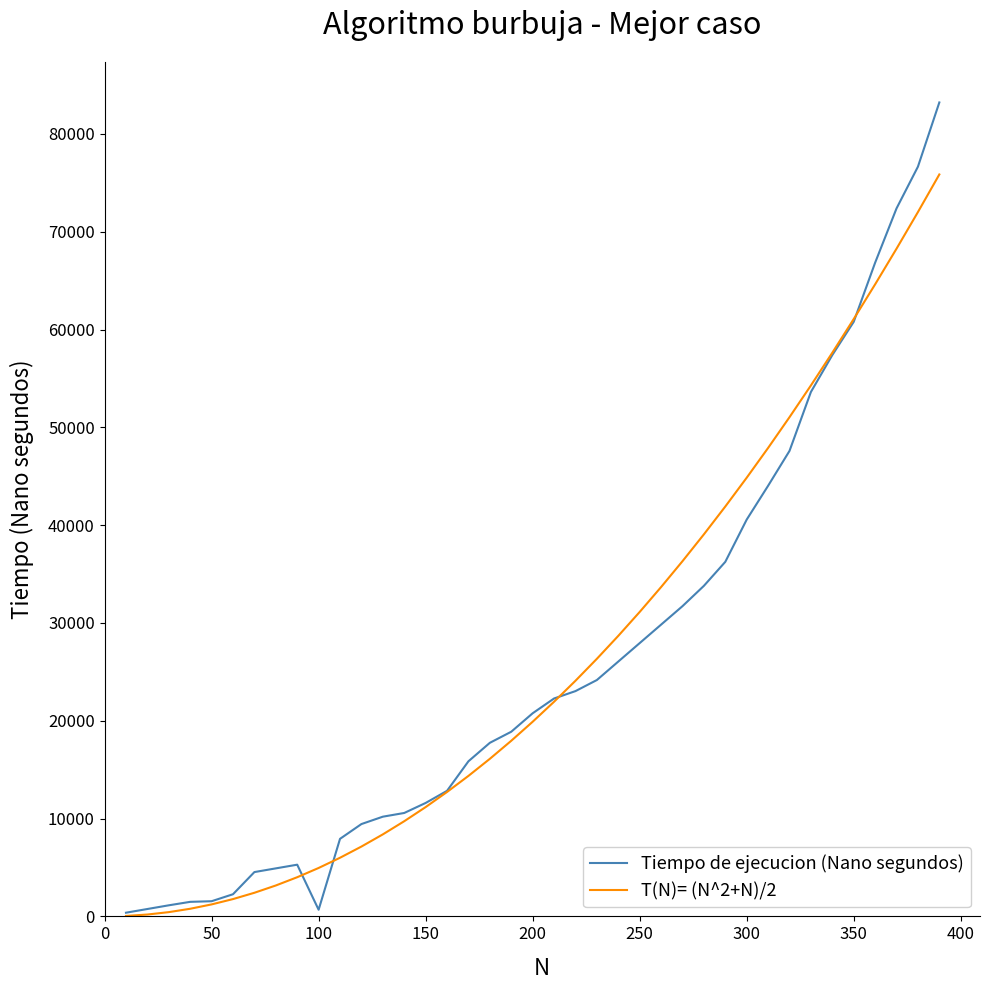

Which series has the widest spread of values?

Tiempo de ejecucion (Nano segundos)